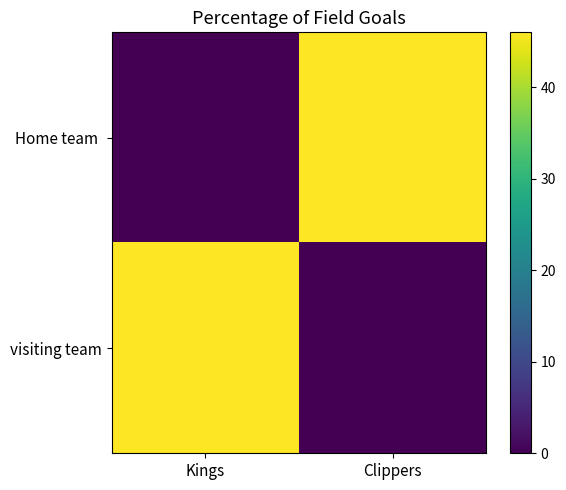

How many categories are shown in the chart?

2